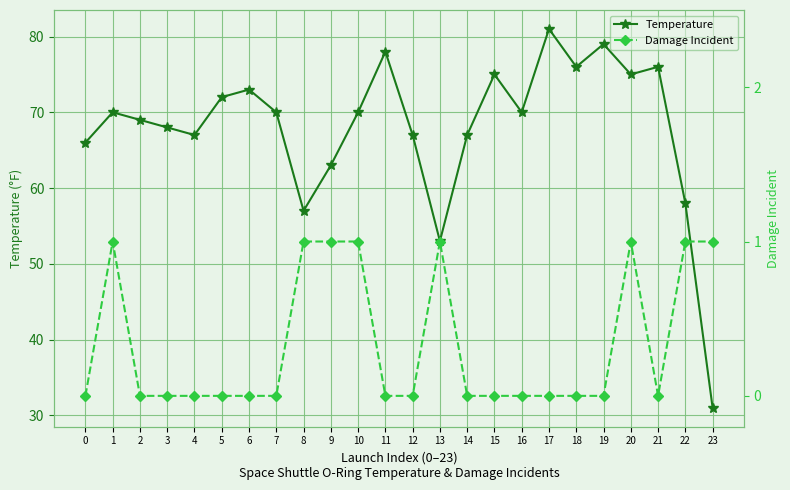

At which category does Damage Incident reach its first local peak?

1